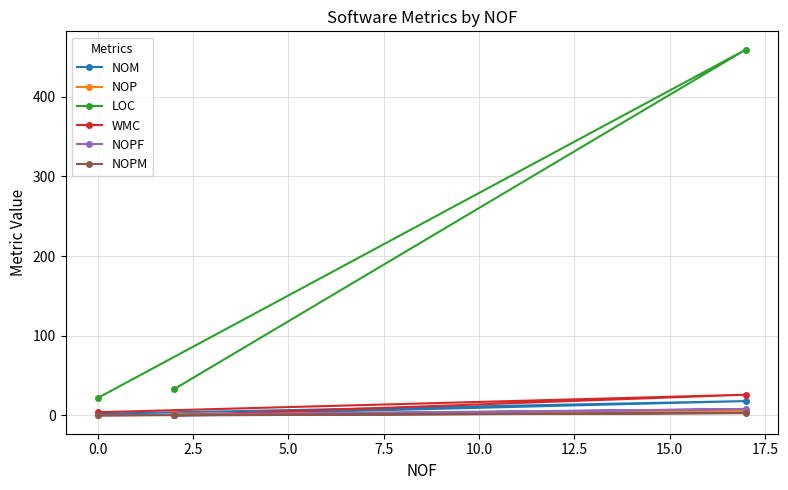

What is the greatest value displayed?

459